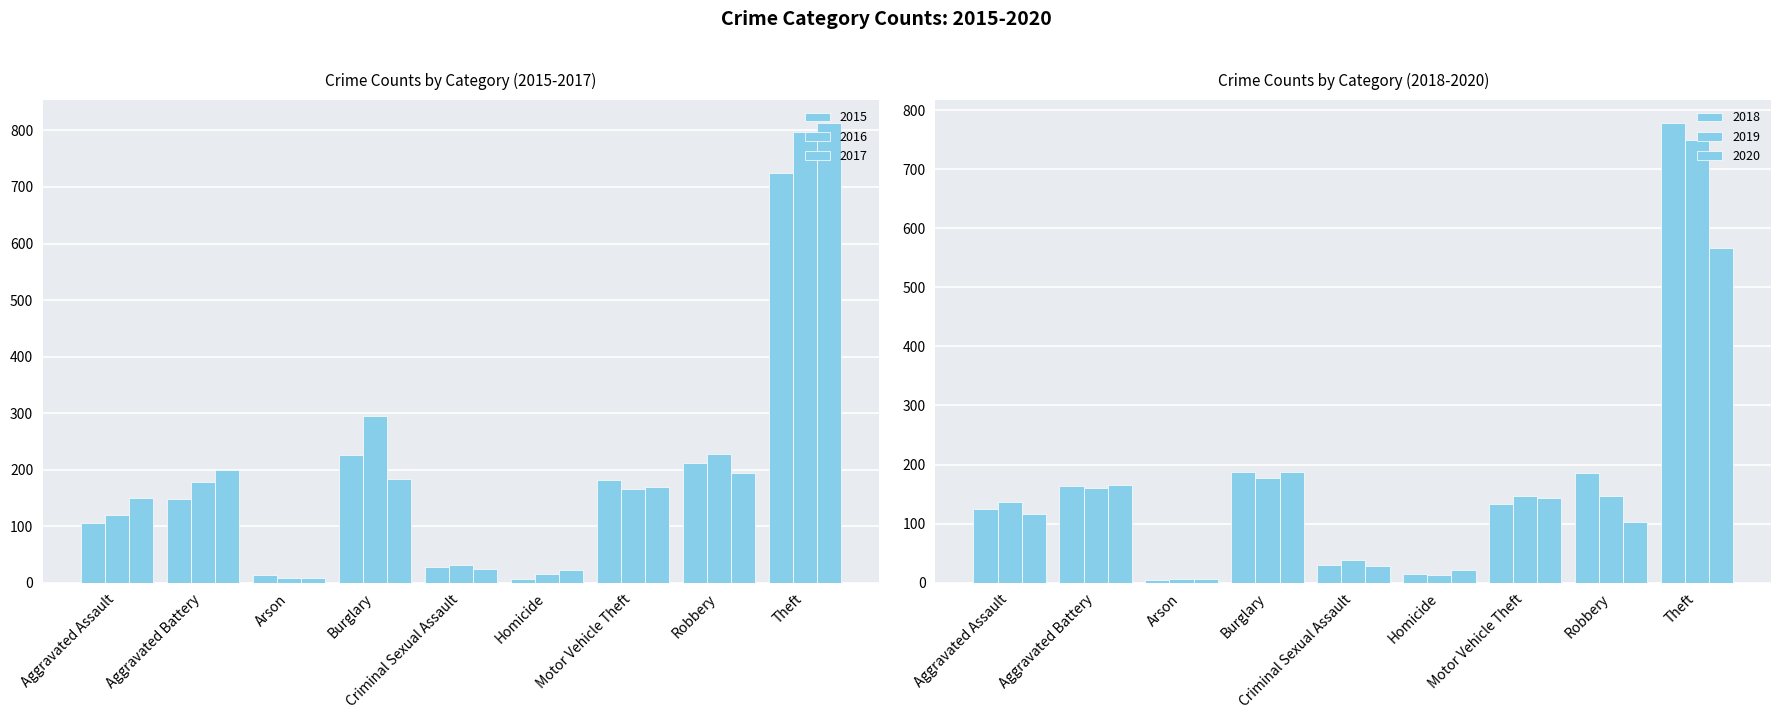

What is the value of the 2017 bar at the 7th from the left?

170